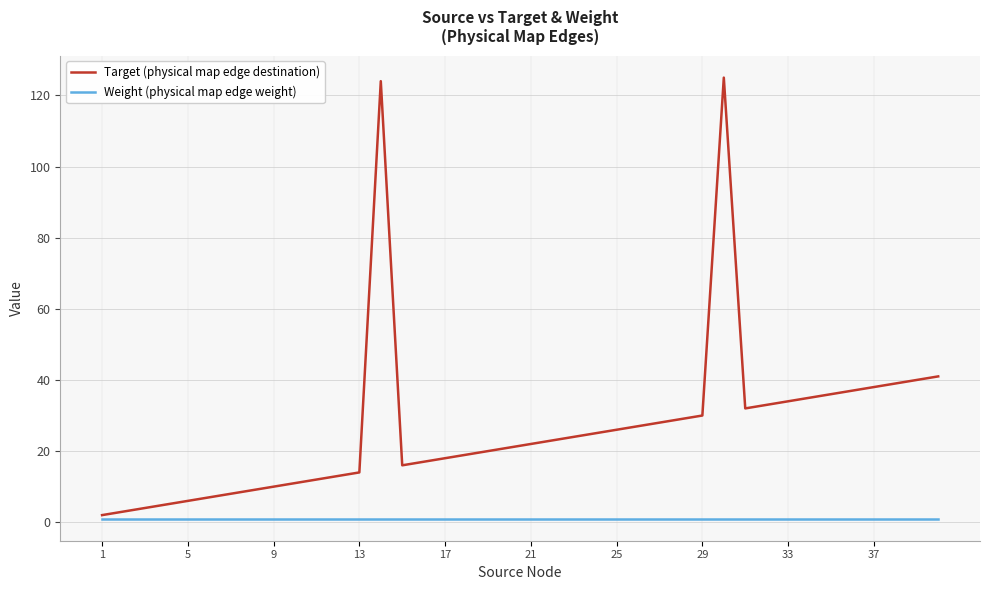

Which series has the largest total across all categories?

Target (physical map edge destination)